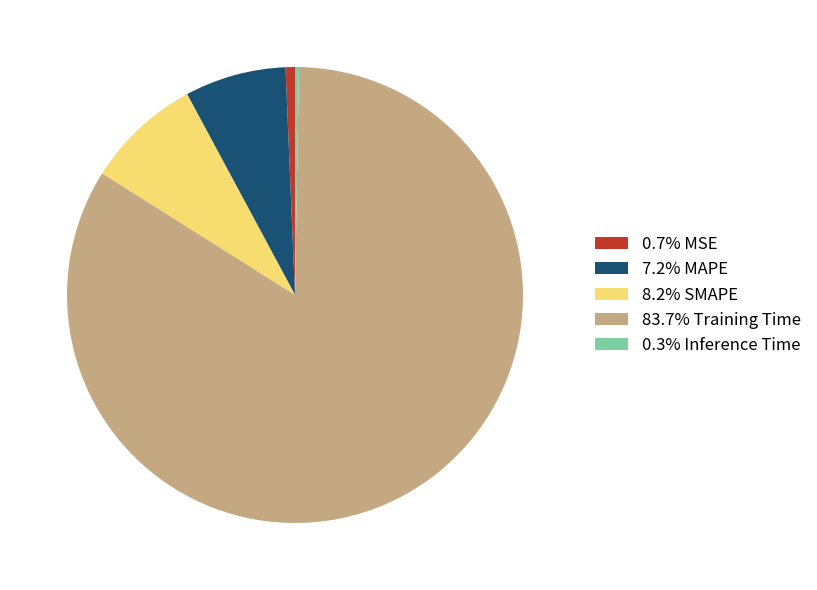

Combined, do 83.7% Training Time and 8.2% SMAPE account for over 50%?

Yes